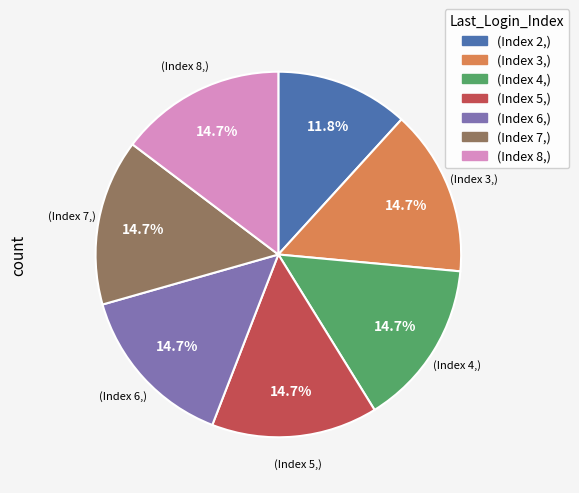

How many segments does this pie chart have?

7